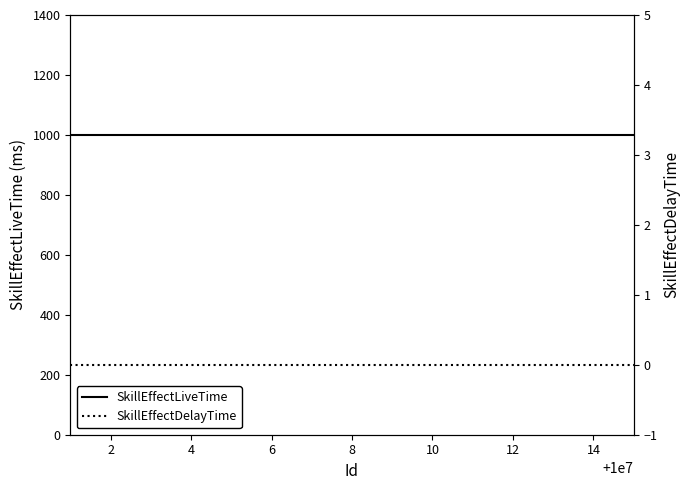

Reading left to right, transcribe all the data shown in this chart.

SkillEffectLiveTime: 1000	1000	1000	1000	1000	1000	1000	1000	1000	1000	1000	1000	1000	1000	1000
SkillEffectDelayTime: 0	0	0	0	0	0	0	0	0	0	0	0	0	0	0